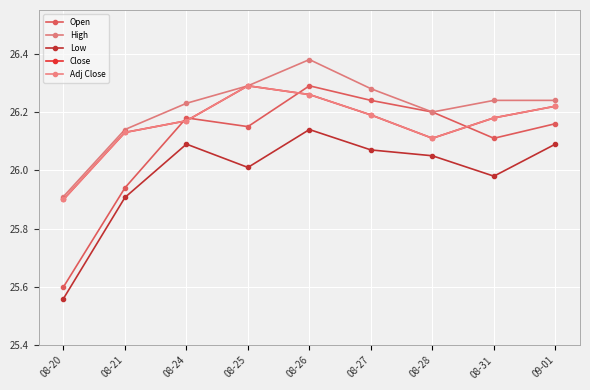

Rank the series by their maximum value, from lowest to highest.

Low, Open, Close, Adj Close, High